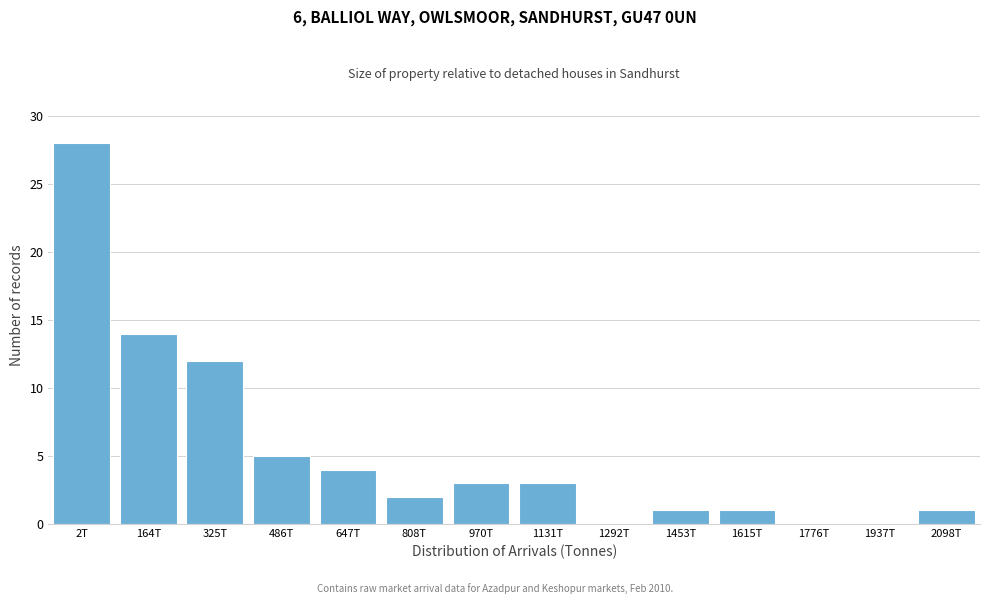

Reading left to right, extract all data points from this chart.

2T=28	164T=14	325T=12	486T=5	647T=4	808T=2	970T=3	1131T=3	1292T=0	1453T=1	1615T=1	1776T=0	1937T=0	2098T=1